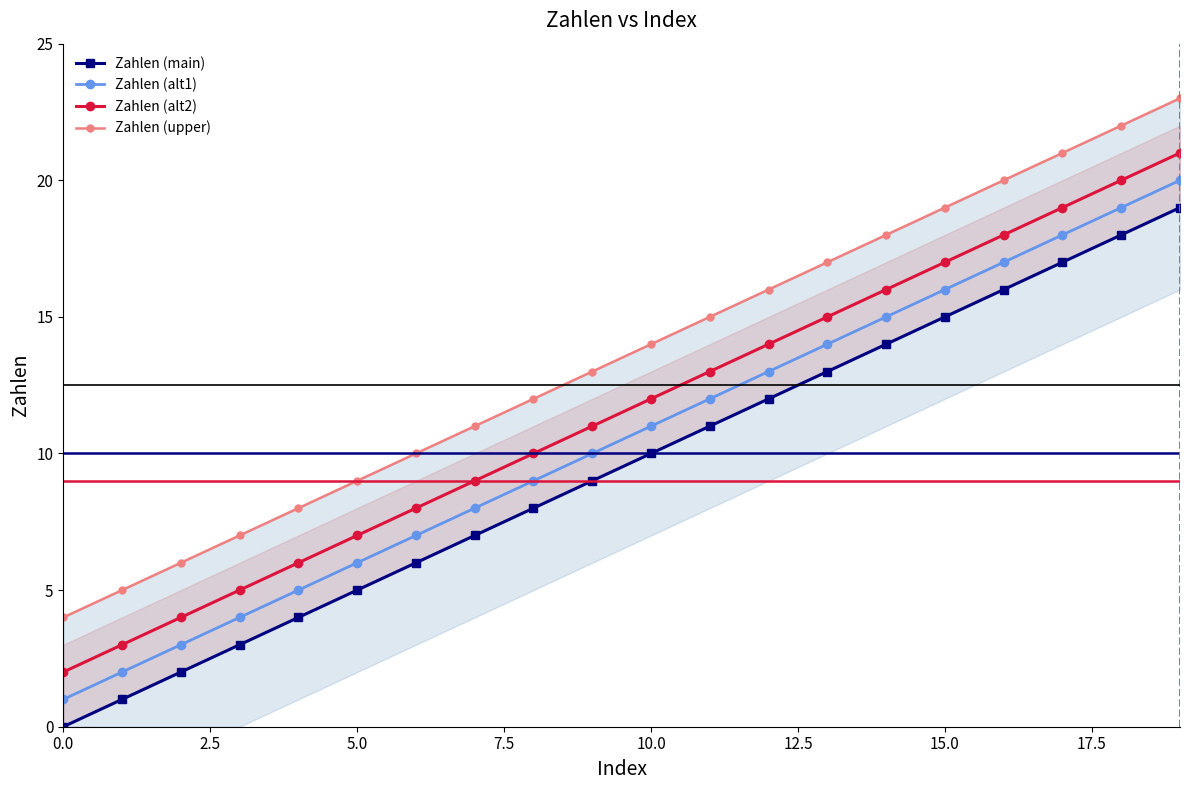

How many values in the Zahlen (alt2) series exceed 12?

9